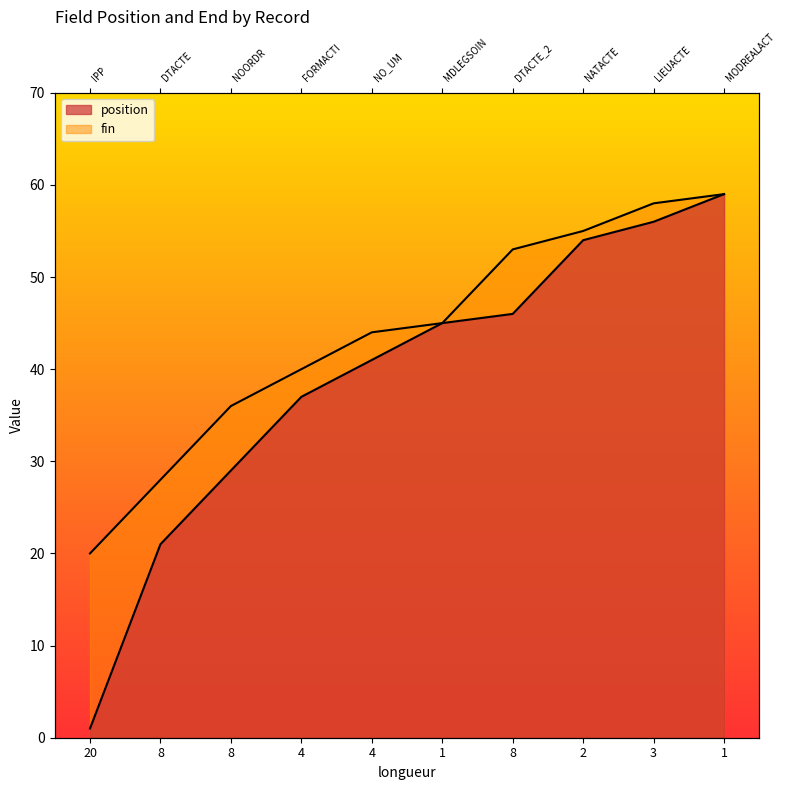

What is the difference between the position values at 4 and 8?

20